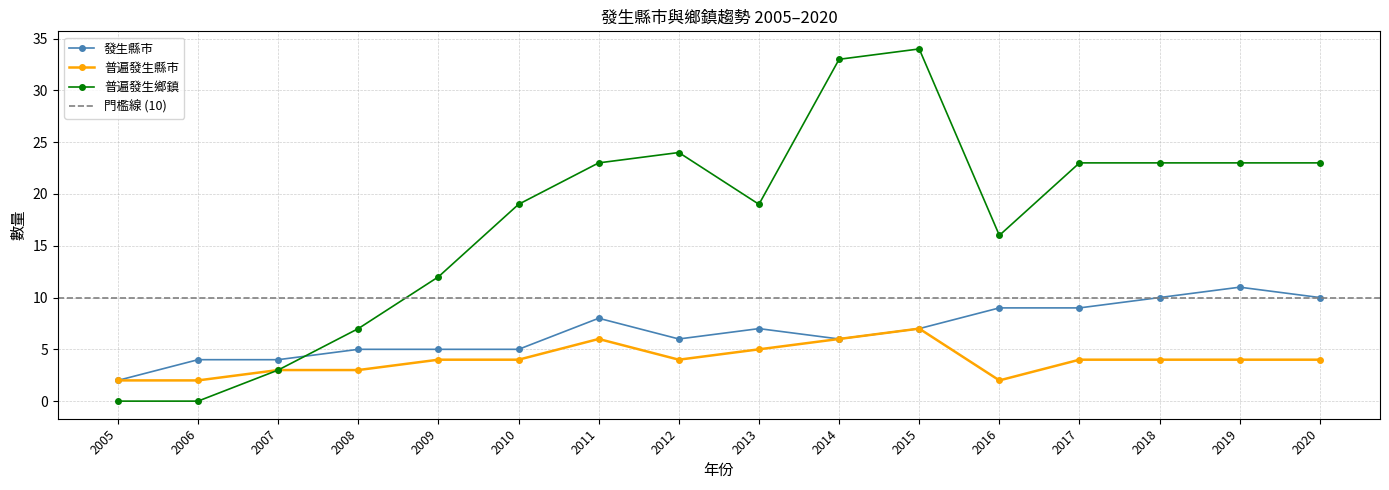

True or false: 普遍發生鄉鎮 and 普遍發生縣市 cross at least once.

False